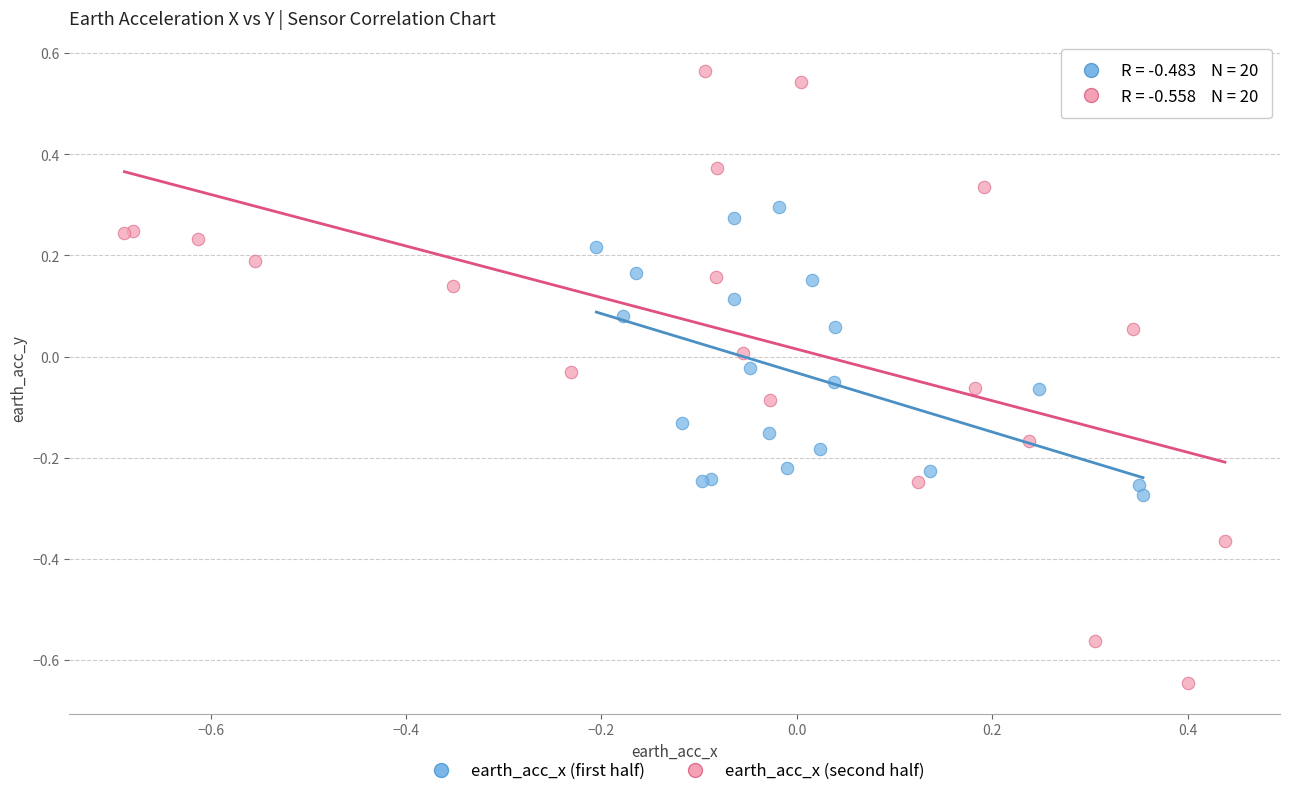

What are all the series names shown in the legend?

earth_acc_x (first half), earth_acc_x (second half)